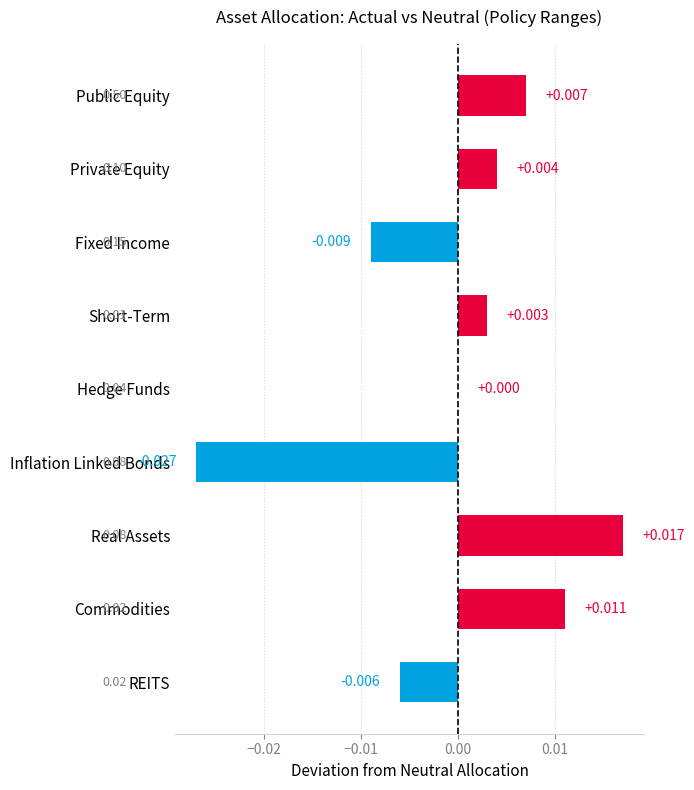

At which label is the value closest to 0?

Hedge Funds